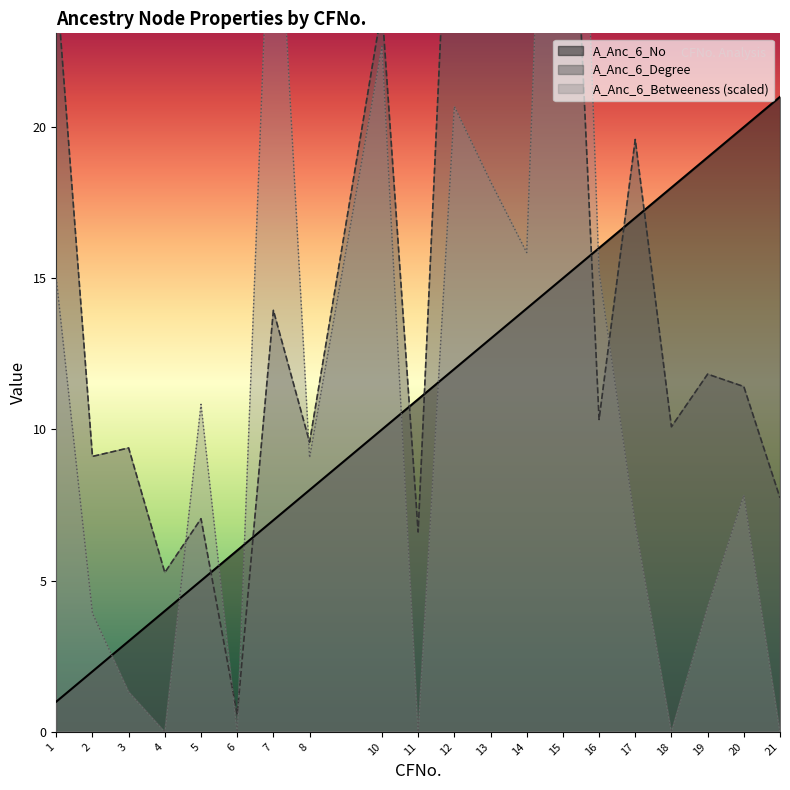

True or false: A_Anc_6_No and A_Anc_6_Betweeness intersect in this chart.

True